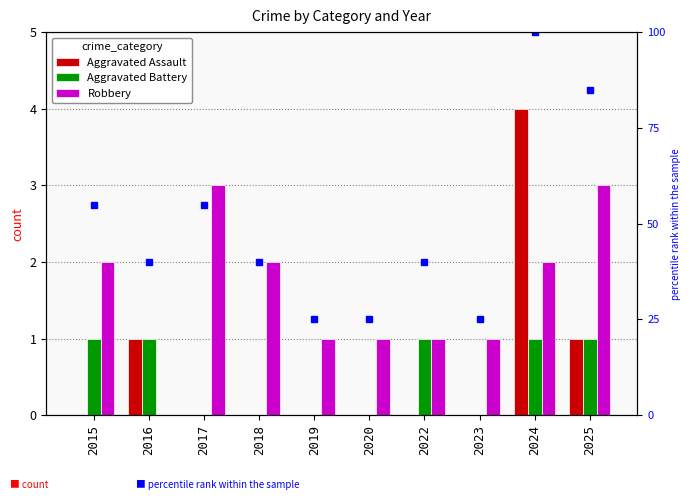

Which series has the widest spread of values?

Aggravated Assault